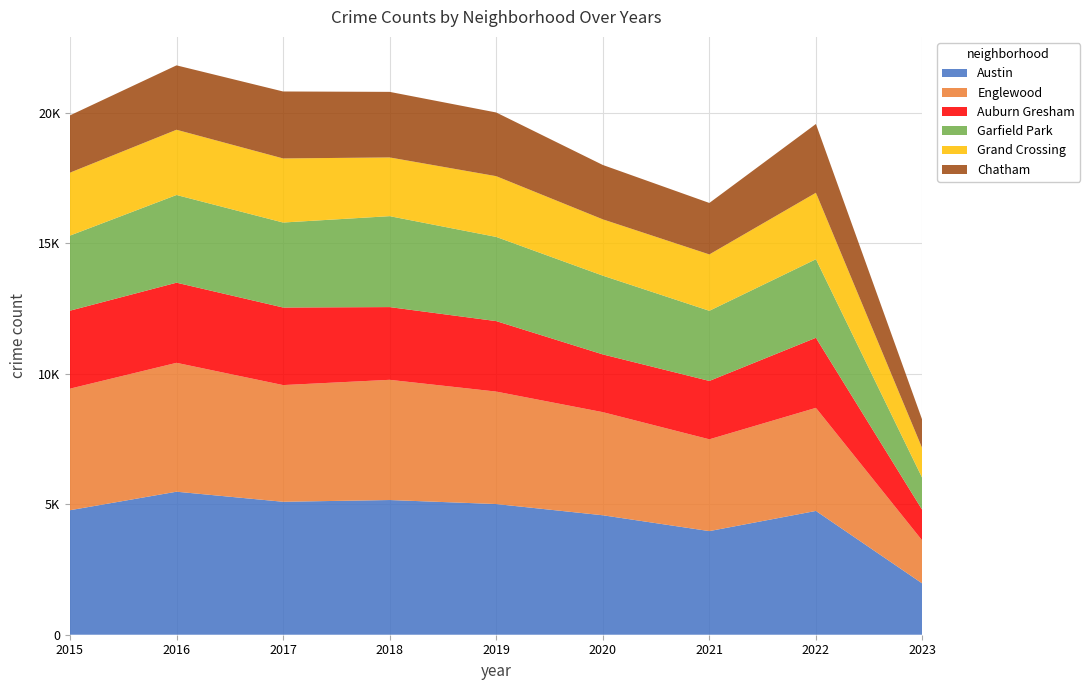

Reading left to right, extract all data points from this chart.

Austin: 2015=4771	2016=5481	2017=5095	2018=5162	2019=5008	2020=4578	2021=3971	2022=4744	2023=1959
Englewood: 2015=4659	2016=4939	2017=4472	2018=4607	2019=4310	2020=3952	2021=3518	2022=3950	2023=1640
Auburn Gresham: 2015=2988	2016=3071	2017=2973	2018=2787	2019=2701	2020=2213	2021=2237	2022=2685	2023=1170
Garfield Park: 2015=2877	2016=3361	2017=3257	2018=3485	2019=3226	2020=3018	2021=2688	2022=3011	2023=1222
Grand Crossing: 2015=2413	2016=2500	2017=2456	2018=2250	2019=2328	2020=2158	2021=2160	2022=2547	2023=1132
Chatham: 2015=2195	2016=2468	2017=2566	2018=2513	2019=2441	2020=2084	2021=1973	2022=2636	2023=1087